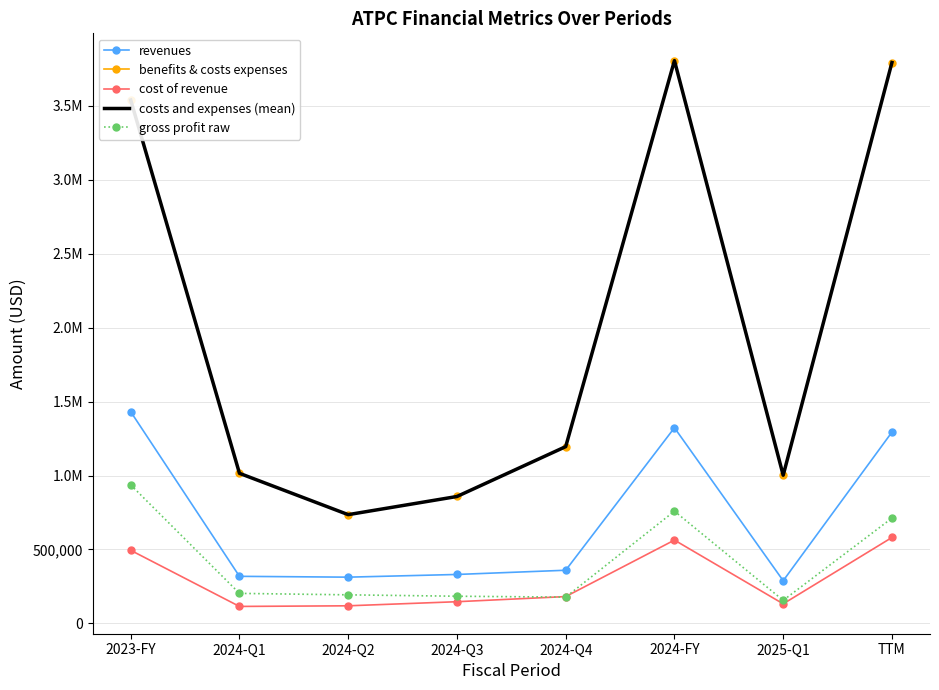

What is the difference between the second highest and second lowest values in the benefits & costs expenses series?

2932710